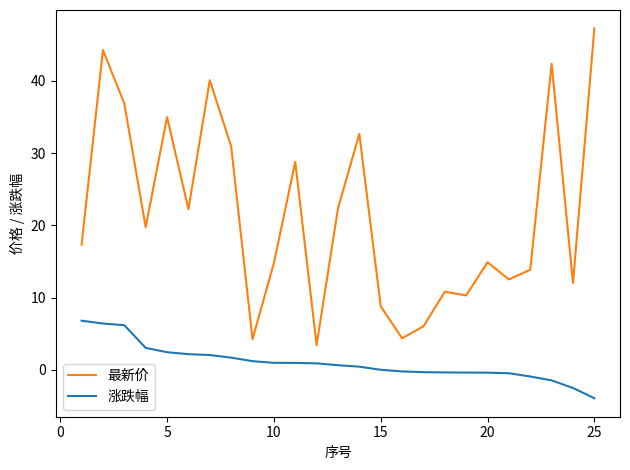

What is the maximum value shown in the chart?

47.2